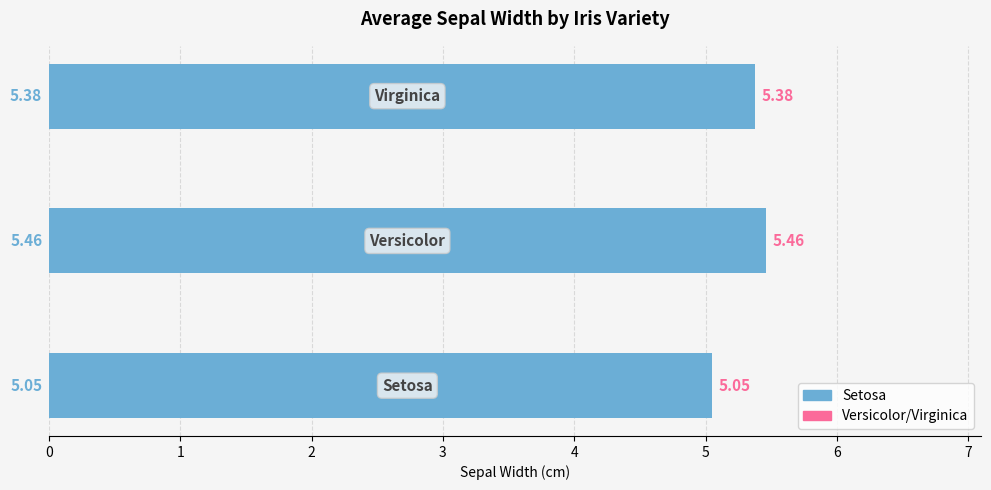

The Mean Width (right) series shows 5.5 at 1. True or false?

True